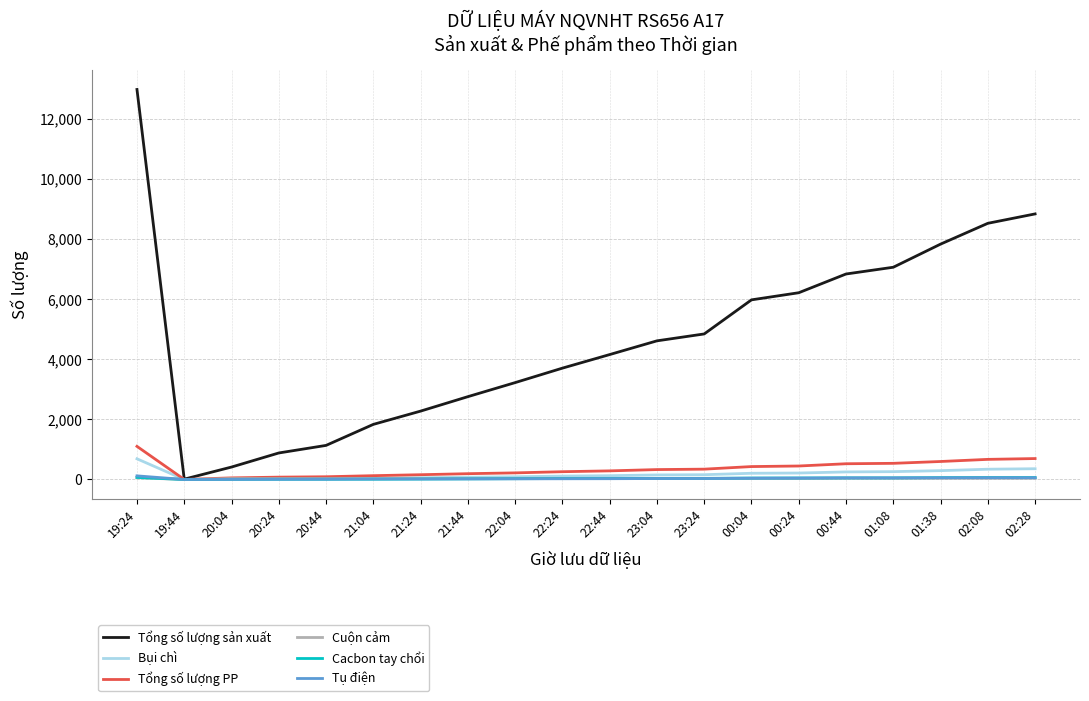

What is the difference between the maximum and minimum values in the Tổng số lượng sản xuất series?

12977